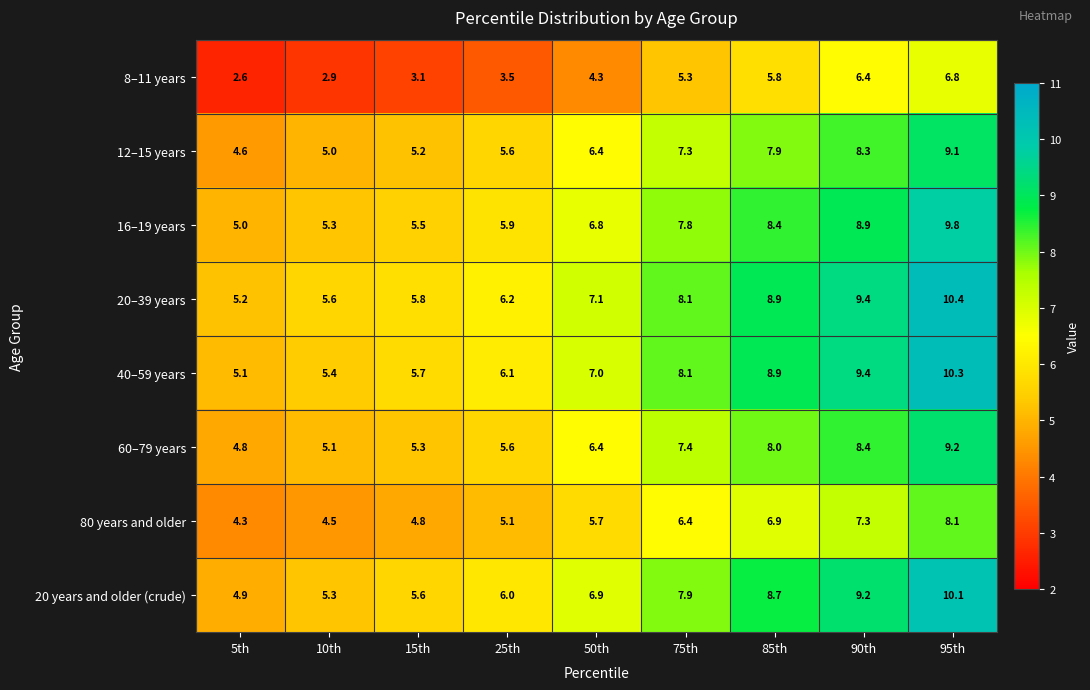

True or false: 12–15 years has a value of 1.9 at 10th.

False